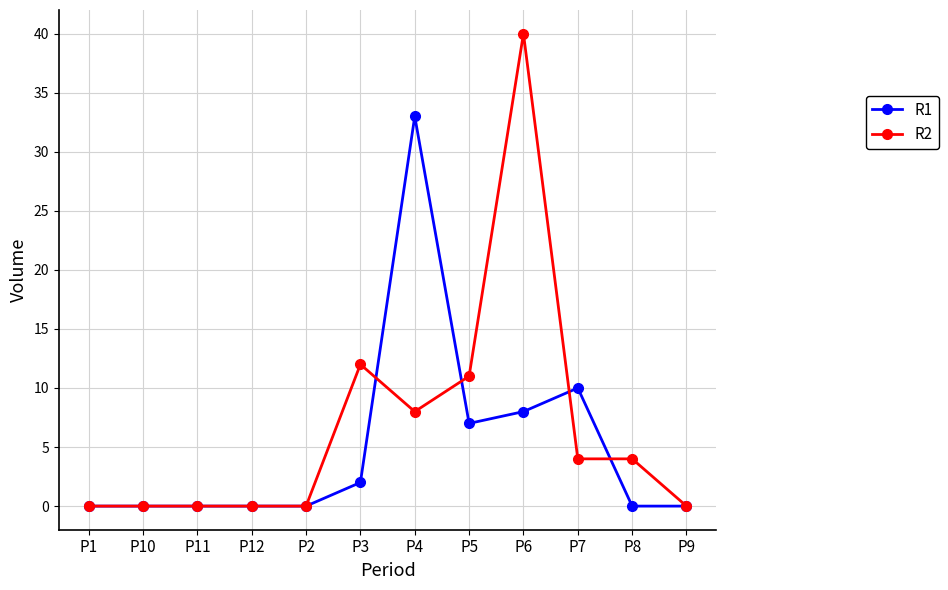

Which series changed the most between P5 and P6?

R2